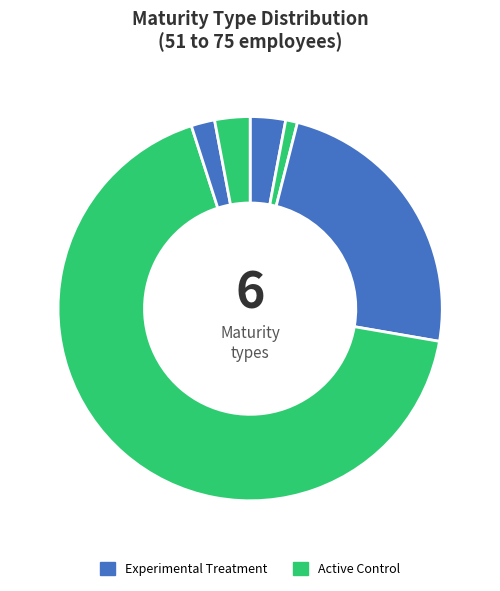

How many slices are in this pie chart?

6